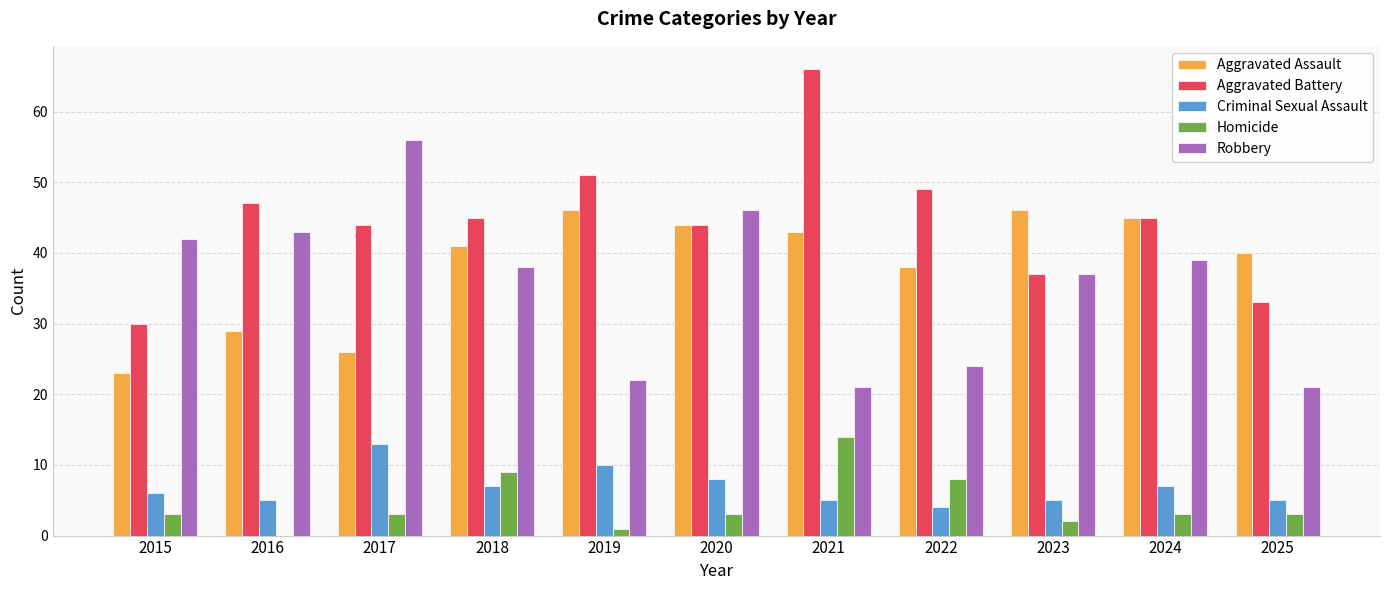

What is the maximum value for Homicide?

14